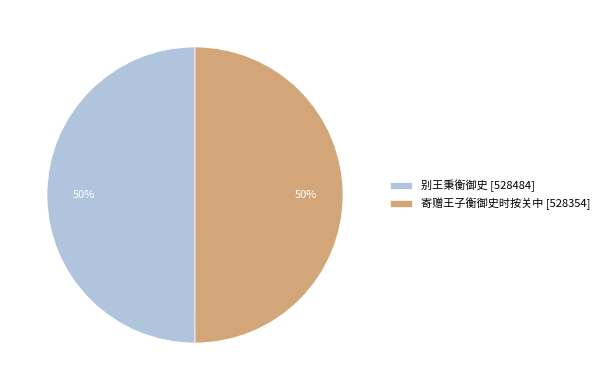

Do 别王秉衡御史 [528484] and 寄赠王子衡御史时按关中 [528354] together represent more than half of the pie?

Yes